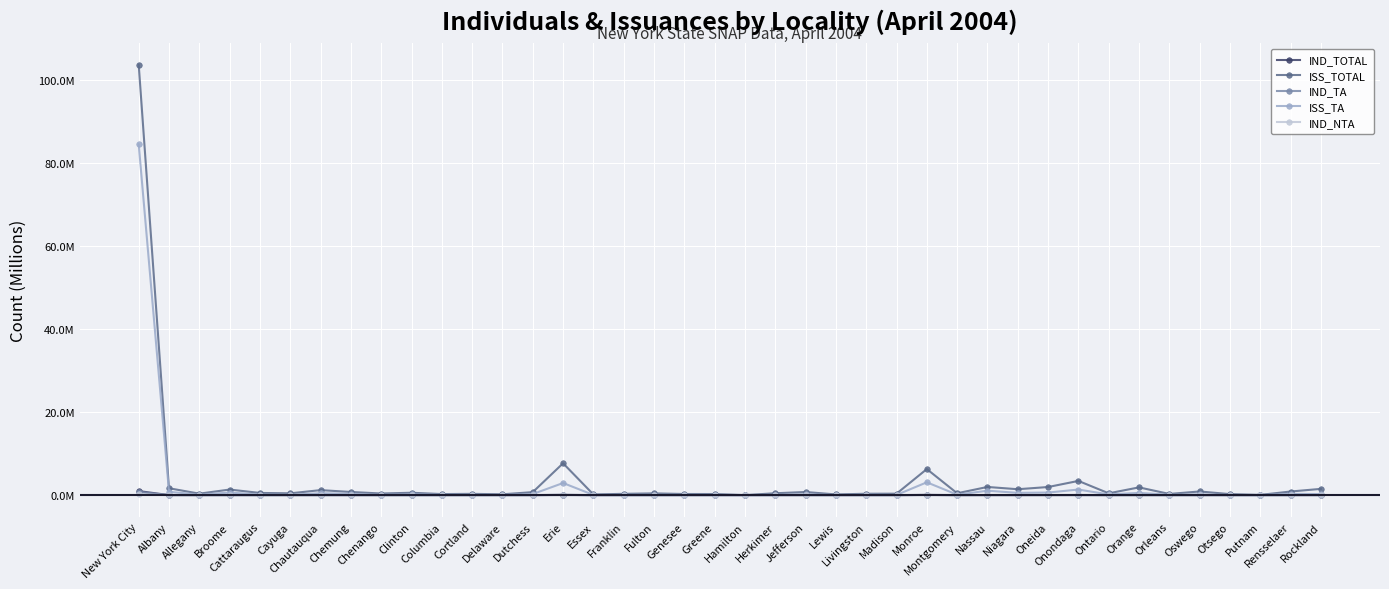

What are all the series names shown in the legend?

IND_TOTAL, ISS_TOTAL, IND_TA, ISS_TA, IND_NTA